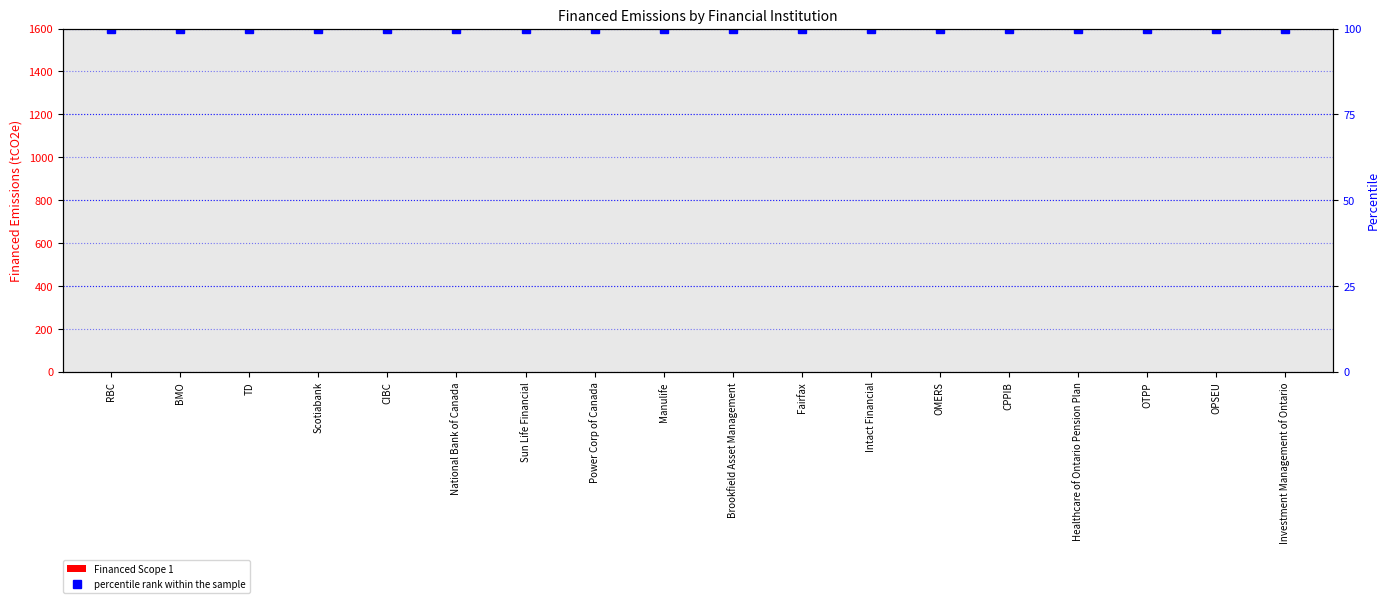

List the series in order of their overall mean, highest first.

percentile rank within the sample, Financed Scope 1